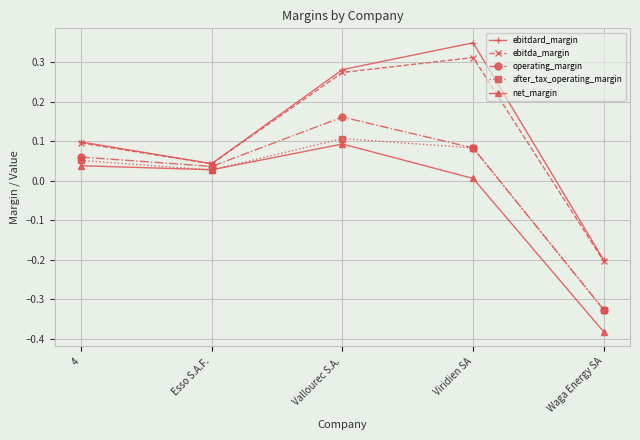

At which label does net_margin reach its minimum?

Waga Energy SA